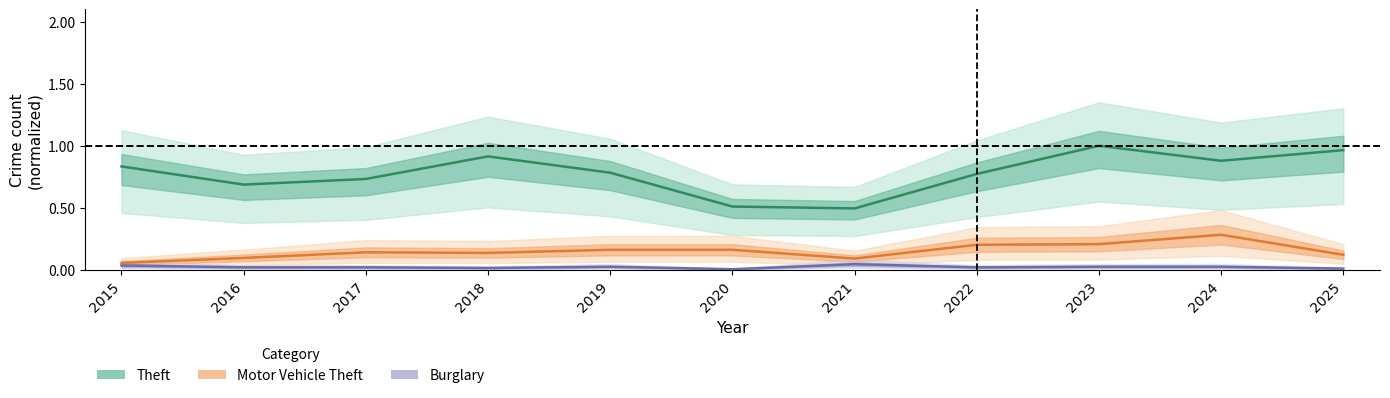

What are all the series names shown in the legend?

Theft, Motor Vehicle Theft, Burglary